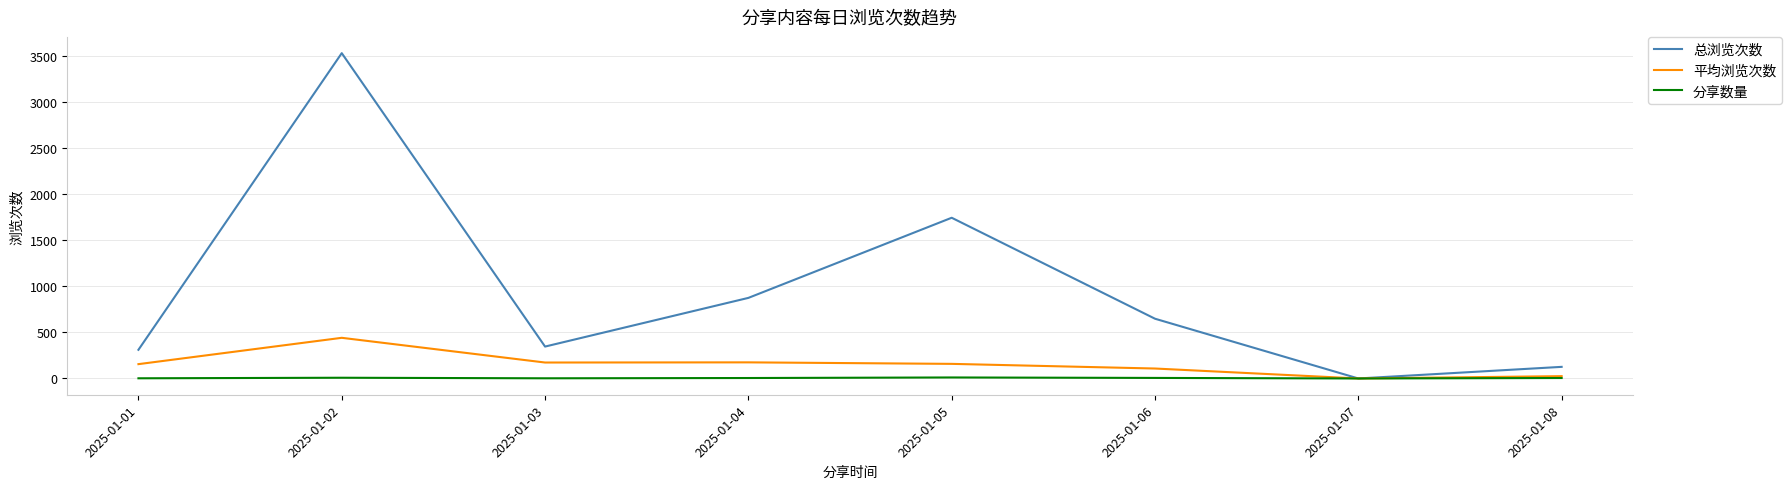

What is the spread (max minus min) of values at 2025-01-02?

3520.0